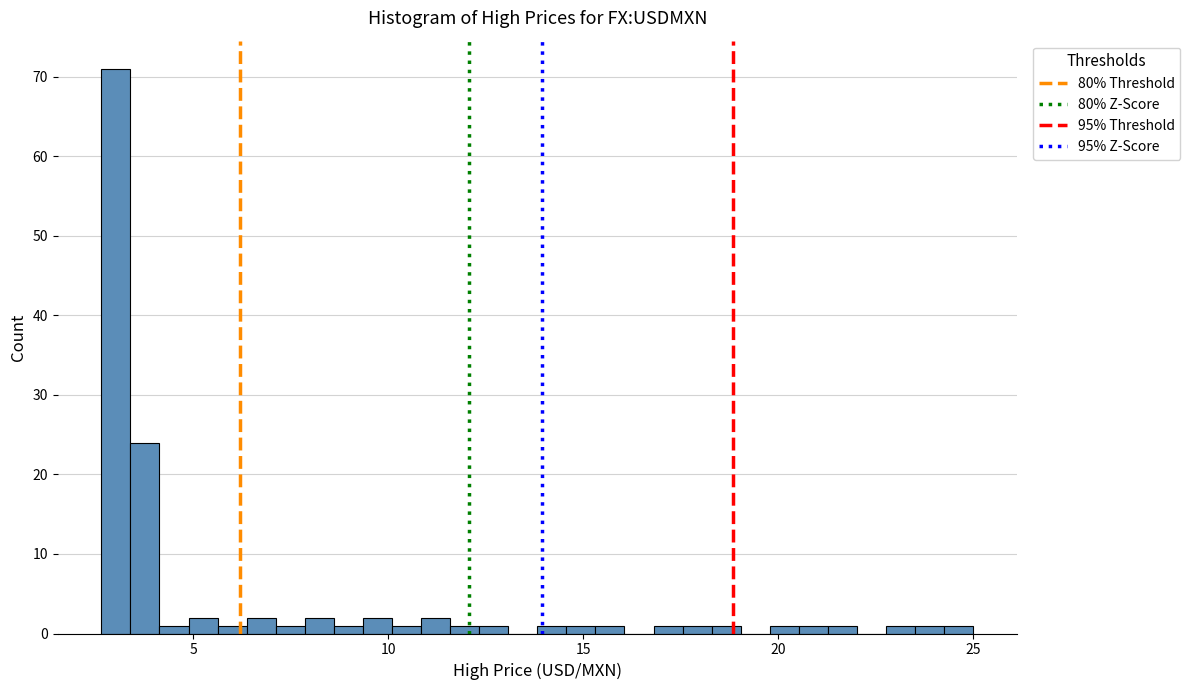

Read against the x-axis, roughly where is the centre of the tallest bar?

3.0